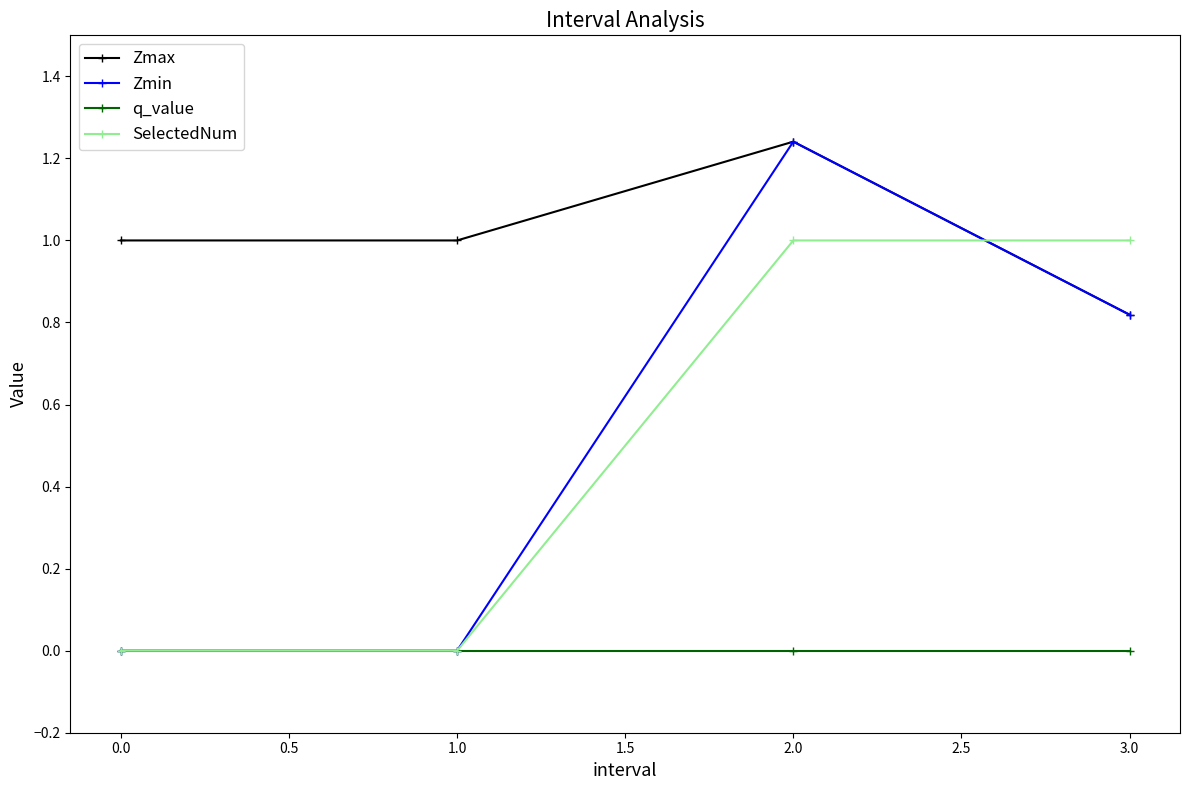

What position from the right is 0.0?

4